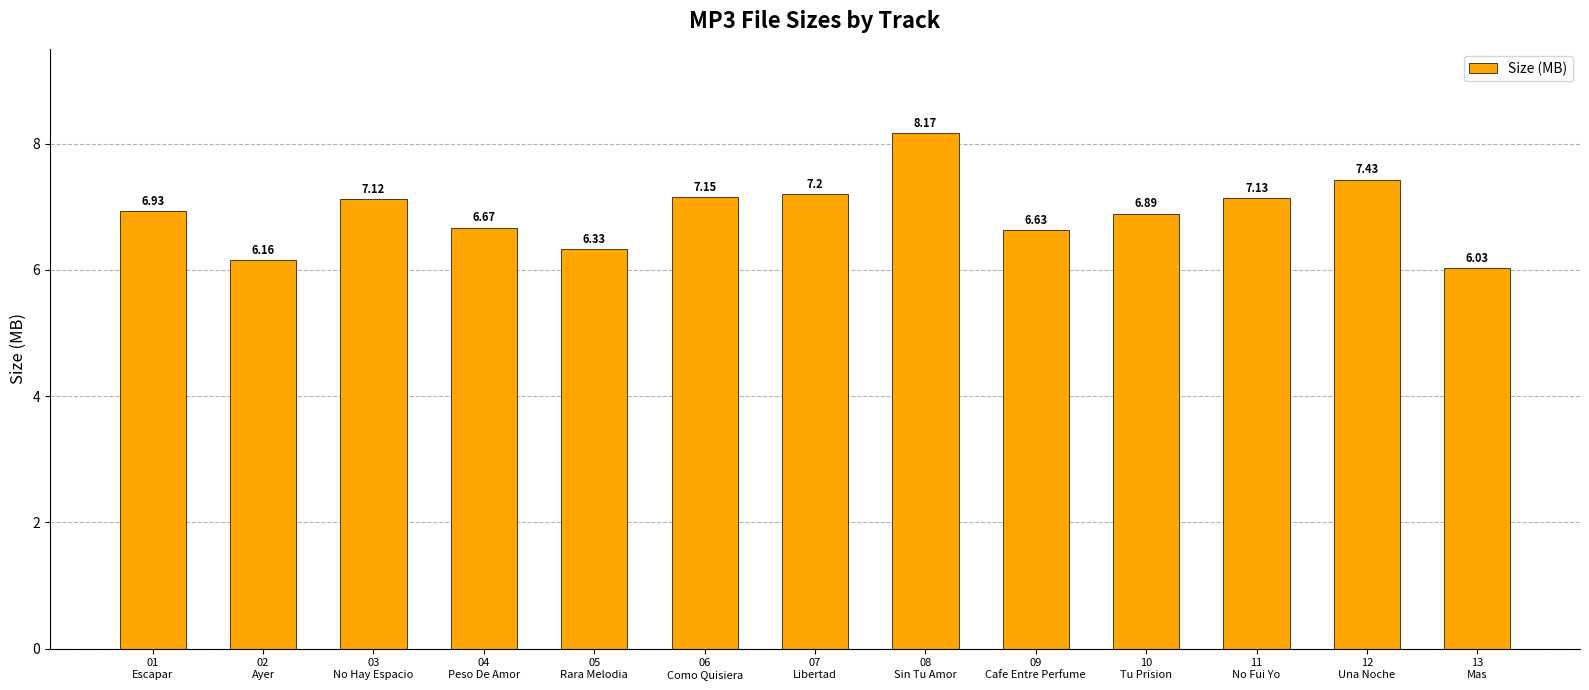

What is the value of the 5th bar from the left?

6.3